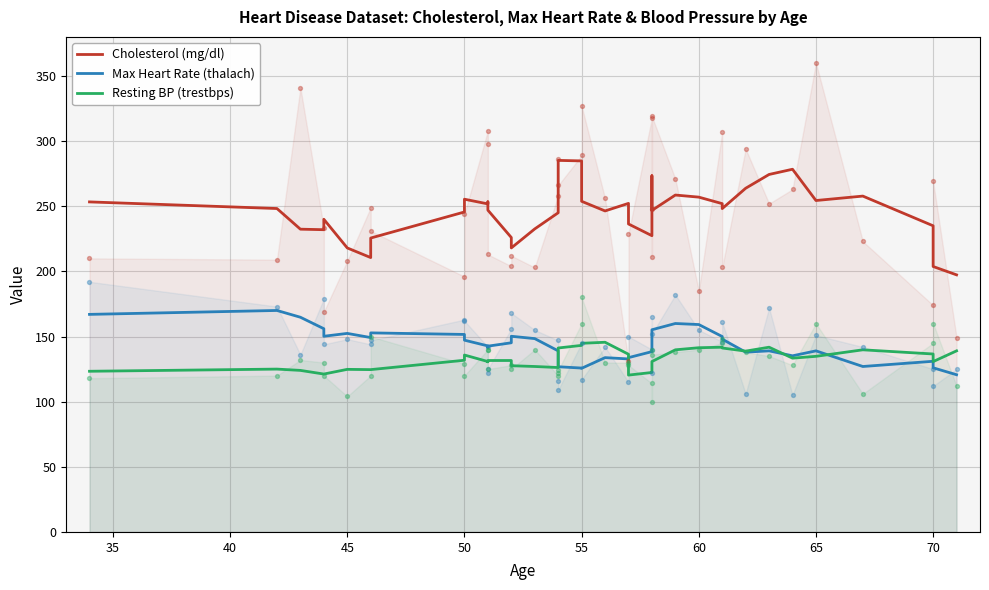

Is the value of Resting BP (trestbps) at 15 greater than the value of Cholesterol (mg/dl) at 40?

No